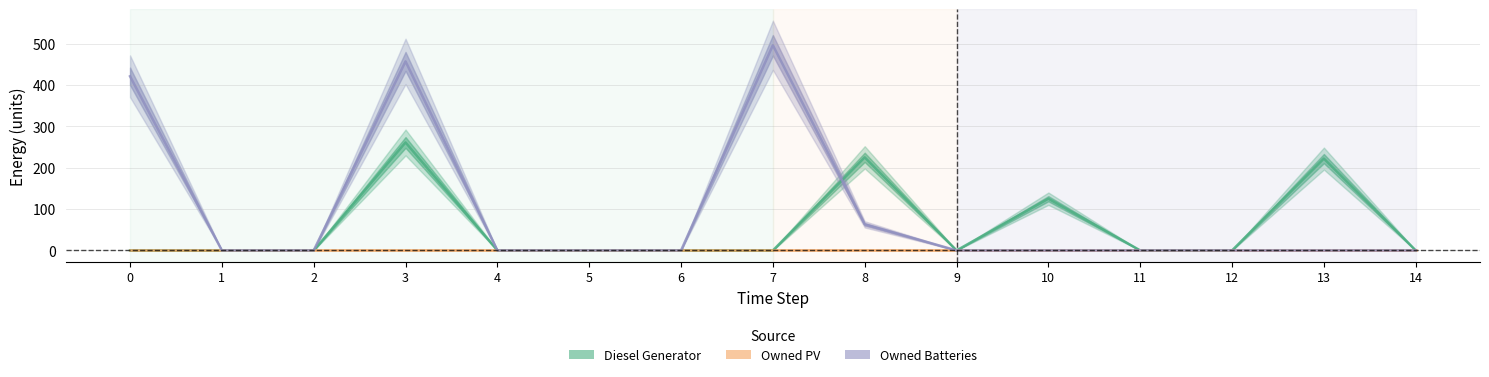

The Owned Batteries series shows 496 at 7. True or false?

True